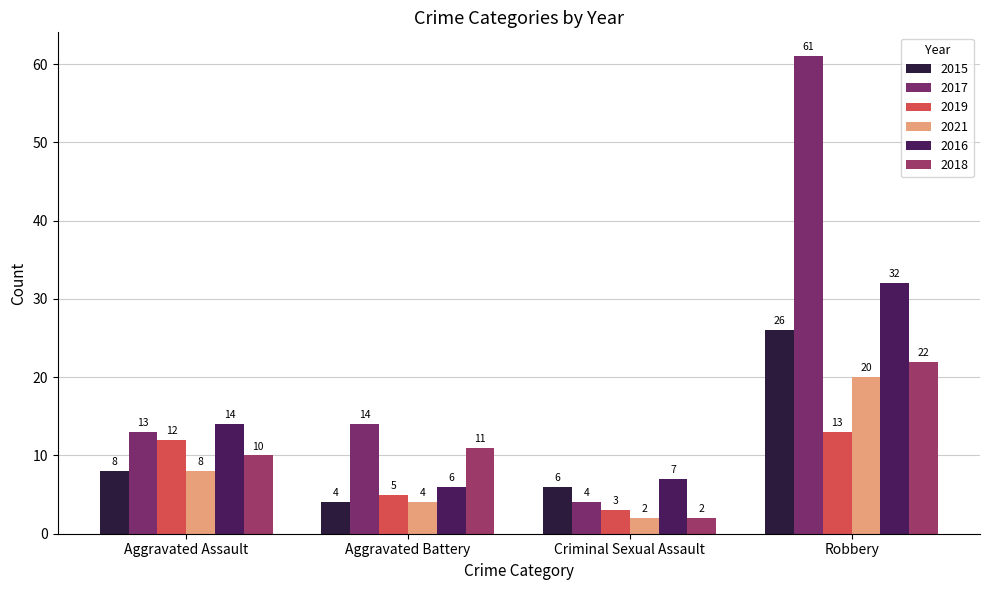

The 2015 series shows 2 at Aggravated Battery. True or false?

False